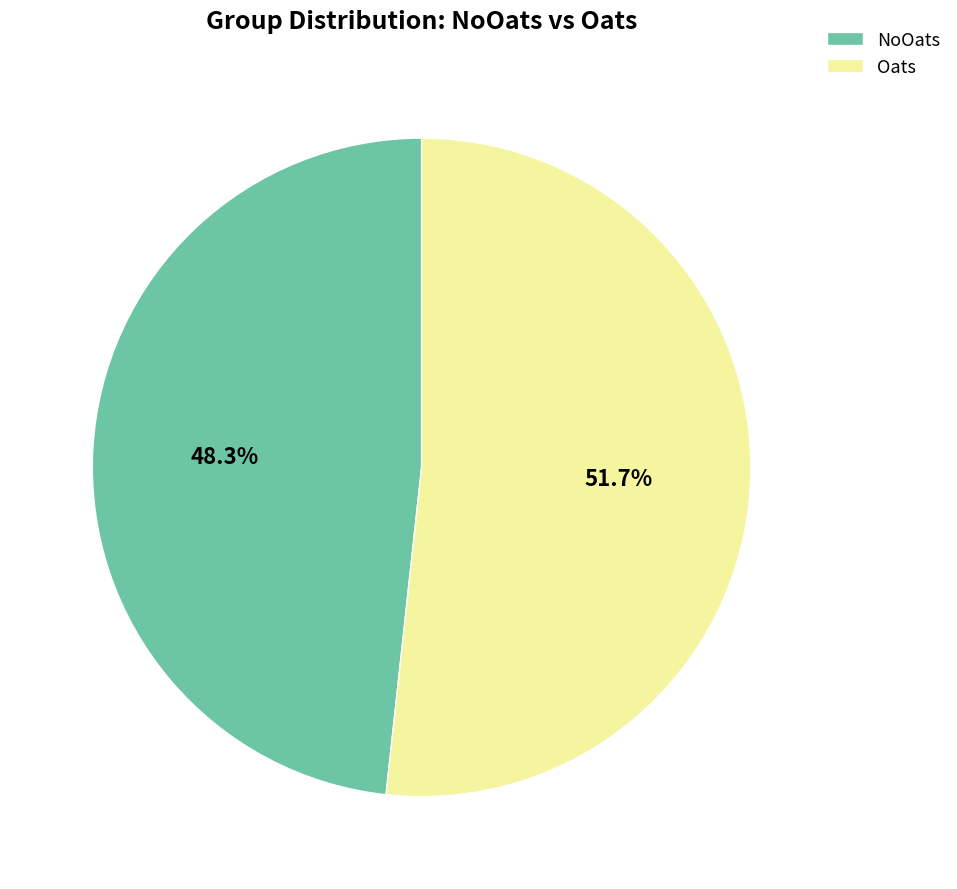

What portion of the pie excludes Oats?

48.3%